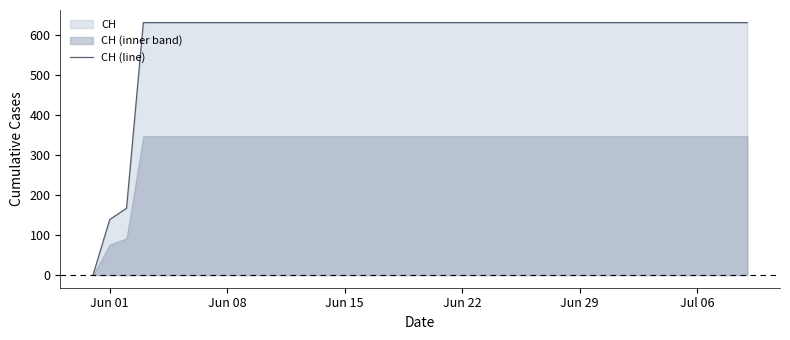

Is it true that CH (line) equals 952 at Jun 29?

False